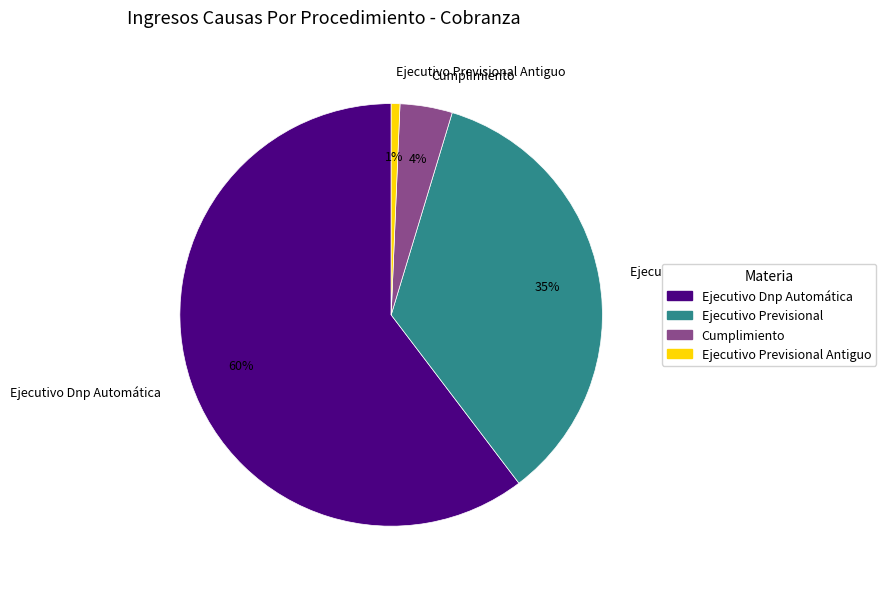

Which category has the biggest portion of the pie?

Ejecutivo Dnp Automática